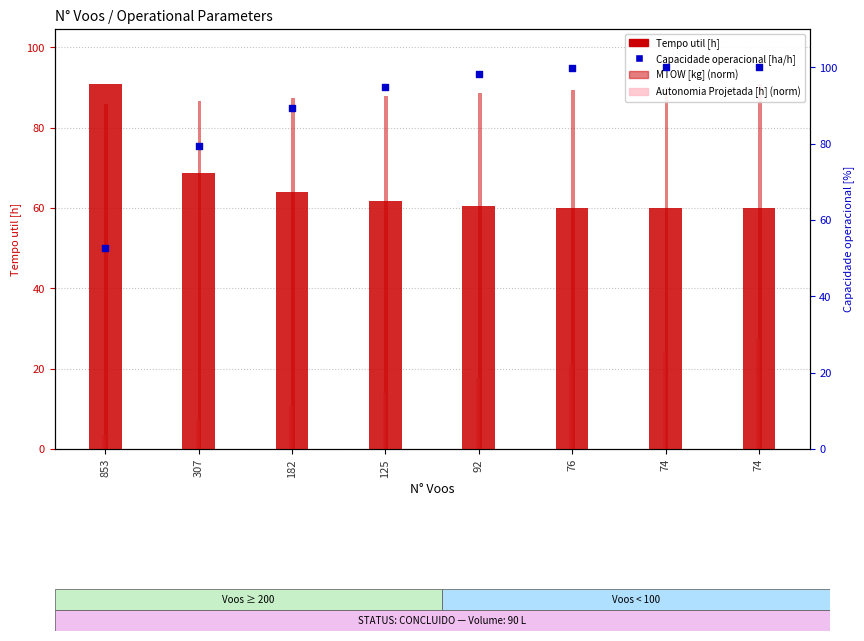

At how many categories does at least one series exceed 90?

6